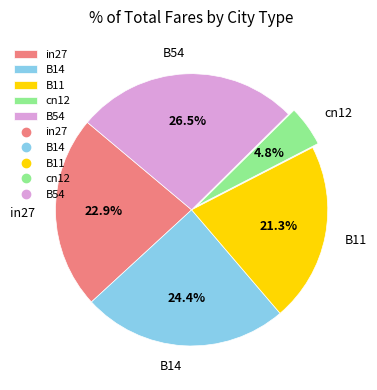

Between B14 and in27, which is larger?

B14